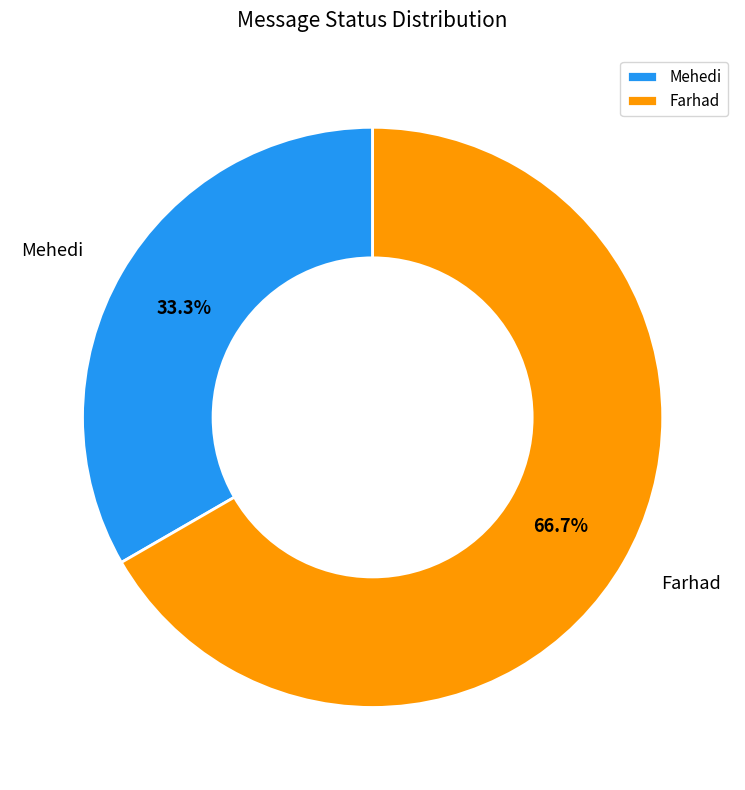

The Farhad slice represents 67% of the pie. True or false?

True